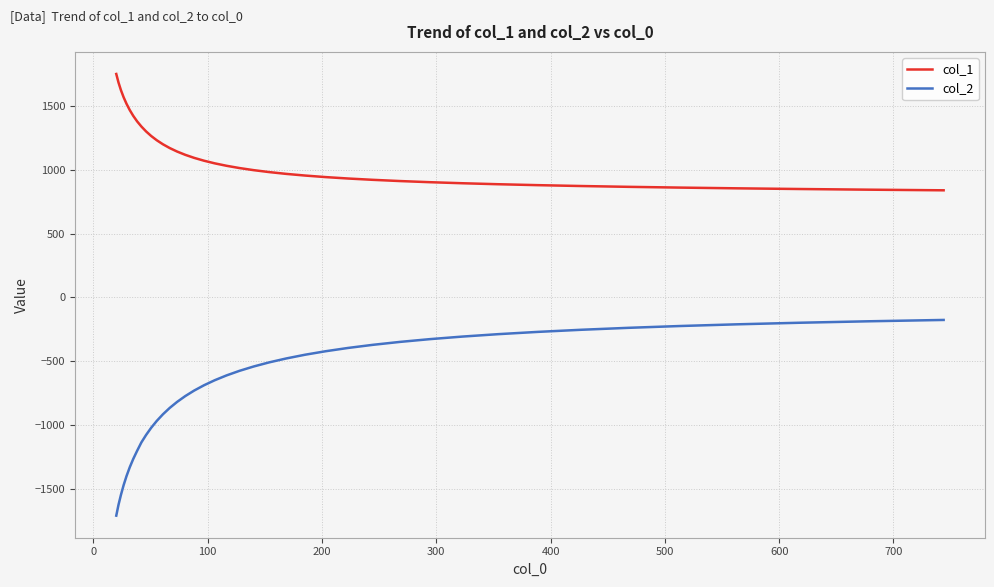

How many values in the col_2 series exceed -575?

19